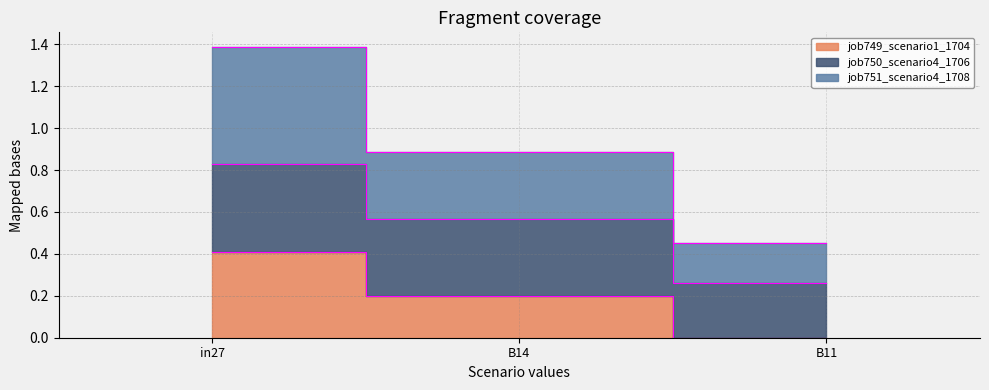

How many data points does each series have?

3